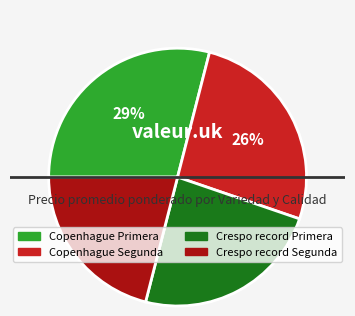

Does Copenhague Segunda account for over 50% of the chart?

No